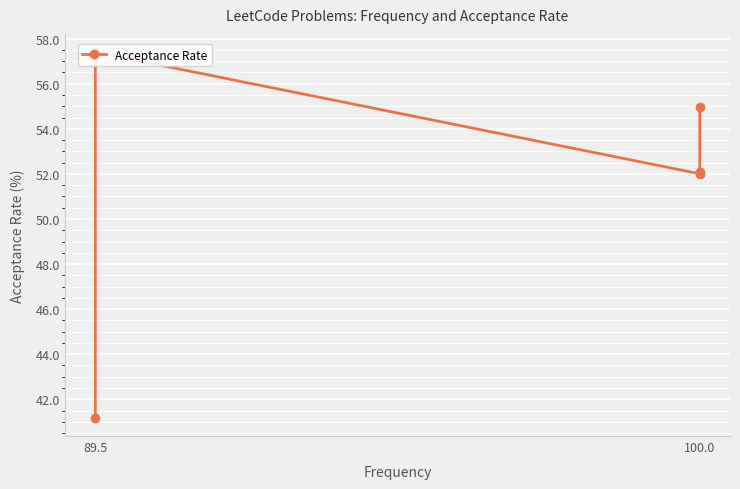

What position from the left is 89.5?

1